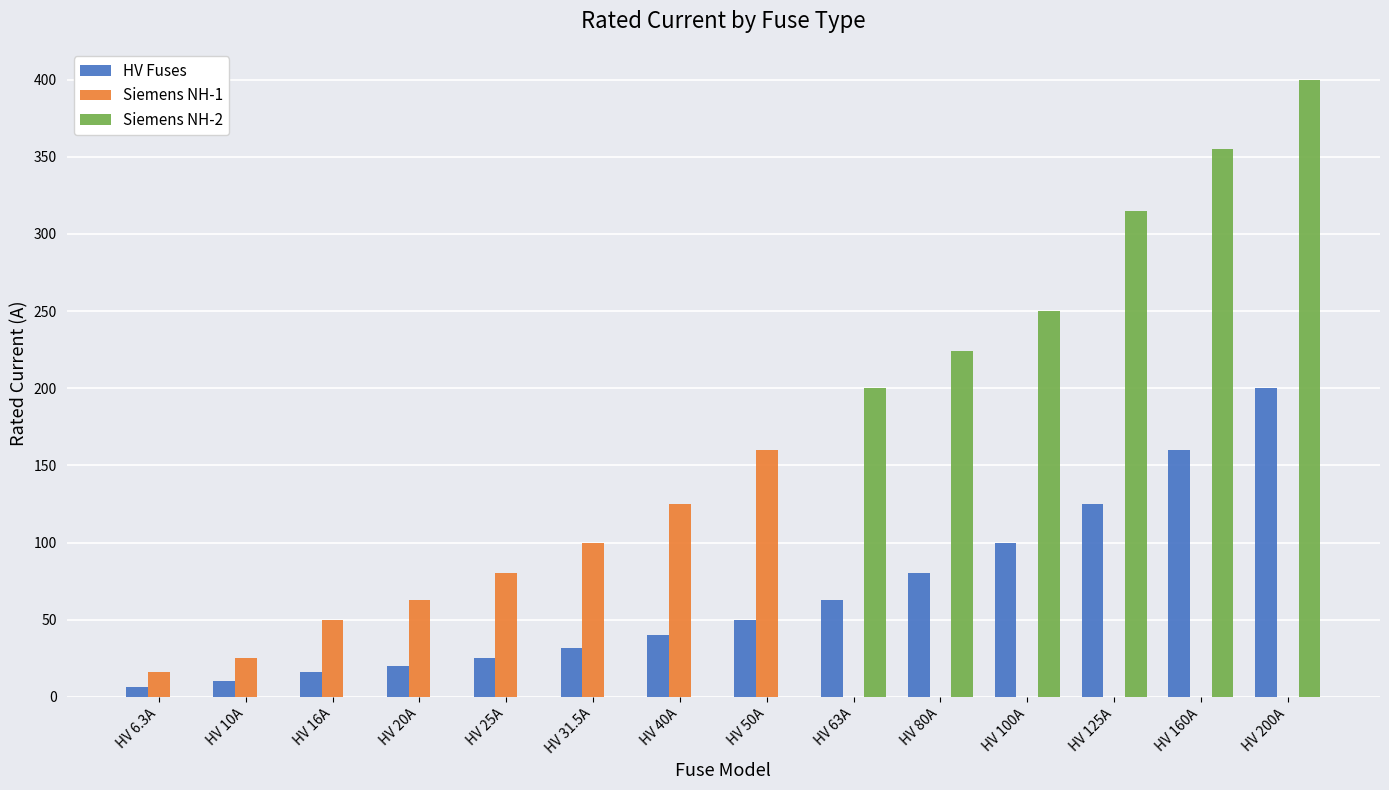

Is it true that Siemens NH-2 equals 0.0 at HV 50A?

True